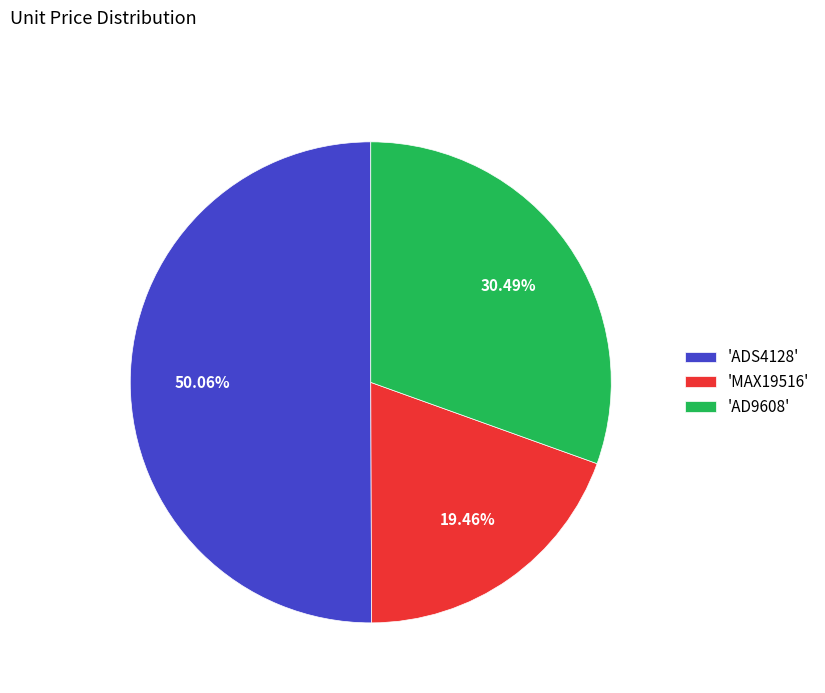

To the nearest percent, what is the average slice percentage?

33%